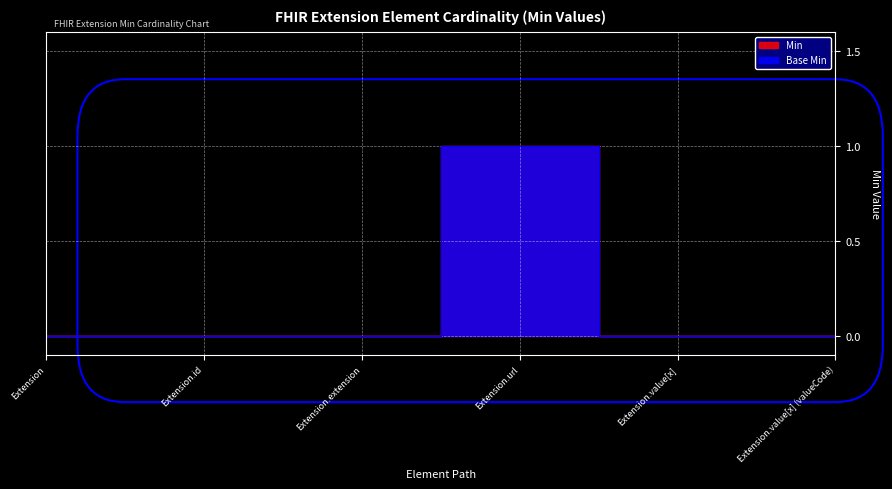

What is the maximum value for Base Min?

1